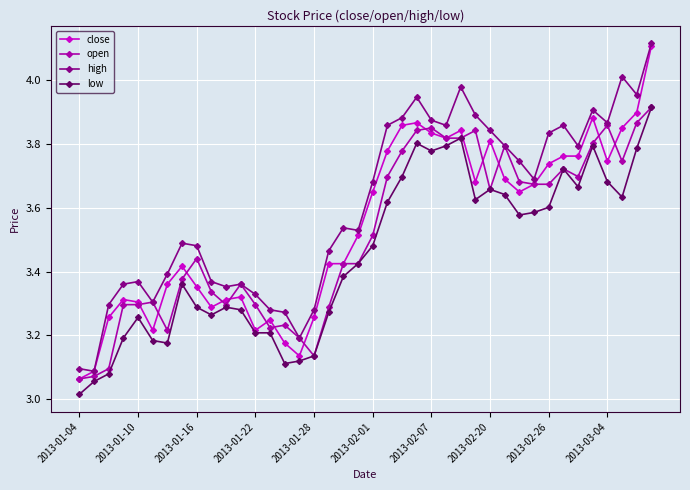

True or false: high has more than 1 interior local peaks.

True